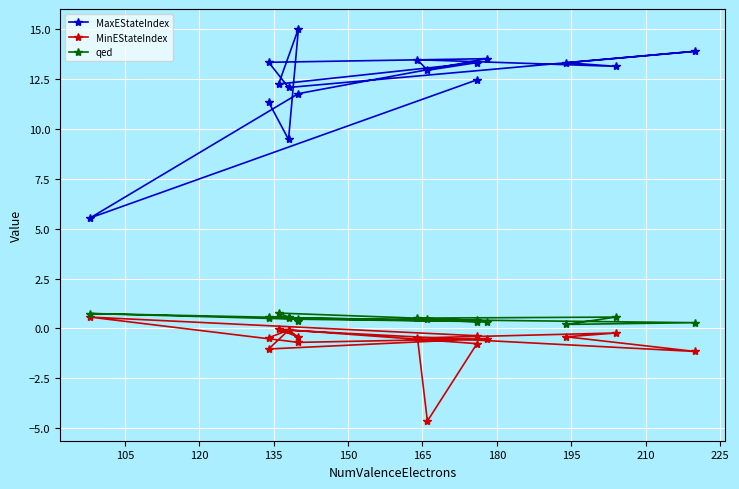

Reading left to right, extract all data points from this chart.

MaxEStateIndex: 11.3	9.5	15.0	12.2	13.3	12.9	13.5	13.1	13.3	13.9	12.1	13.3	13.5	11.8	5.5	12.5
MinEStateIndex: -0.5	-0.1	-0.4	-0.0	-0.8	-4.6	-0.5	-0.2	-0.4	-1.2	-0.1	-1.0	-0.5	-0.7	0.6	-0.4
qed: 0.6	0.6	0.4	0.8	0.4	0.5	0.5	0.6	0.2	0.3	0.5	0.5	0.3	0.5	0.7	0.3